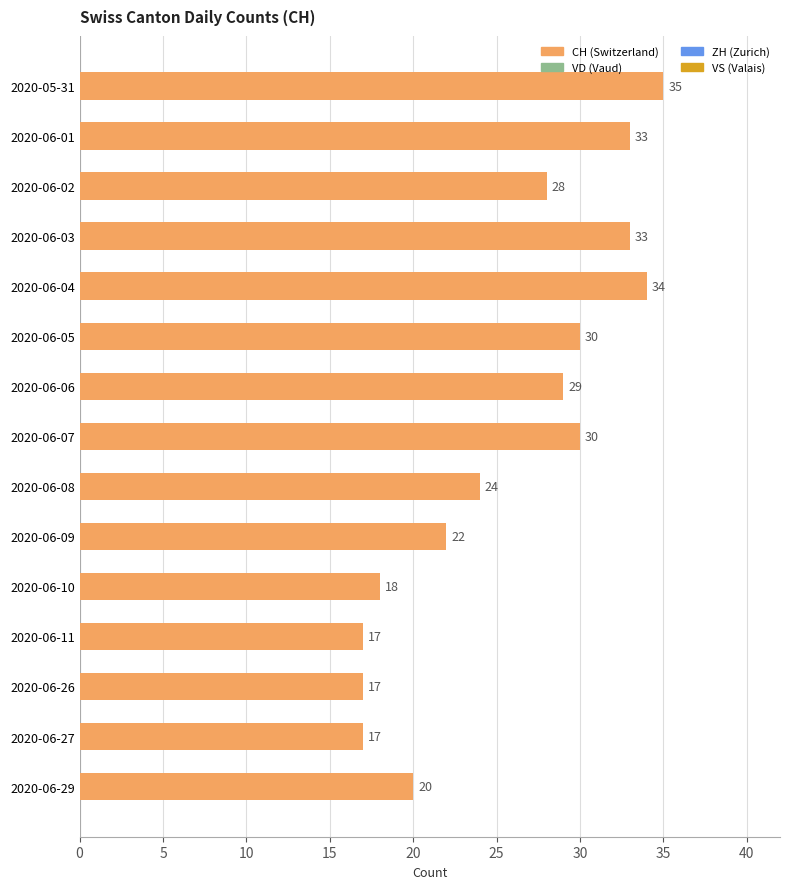

At which category does the chart reach its peak across all series?

2020-05-31